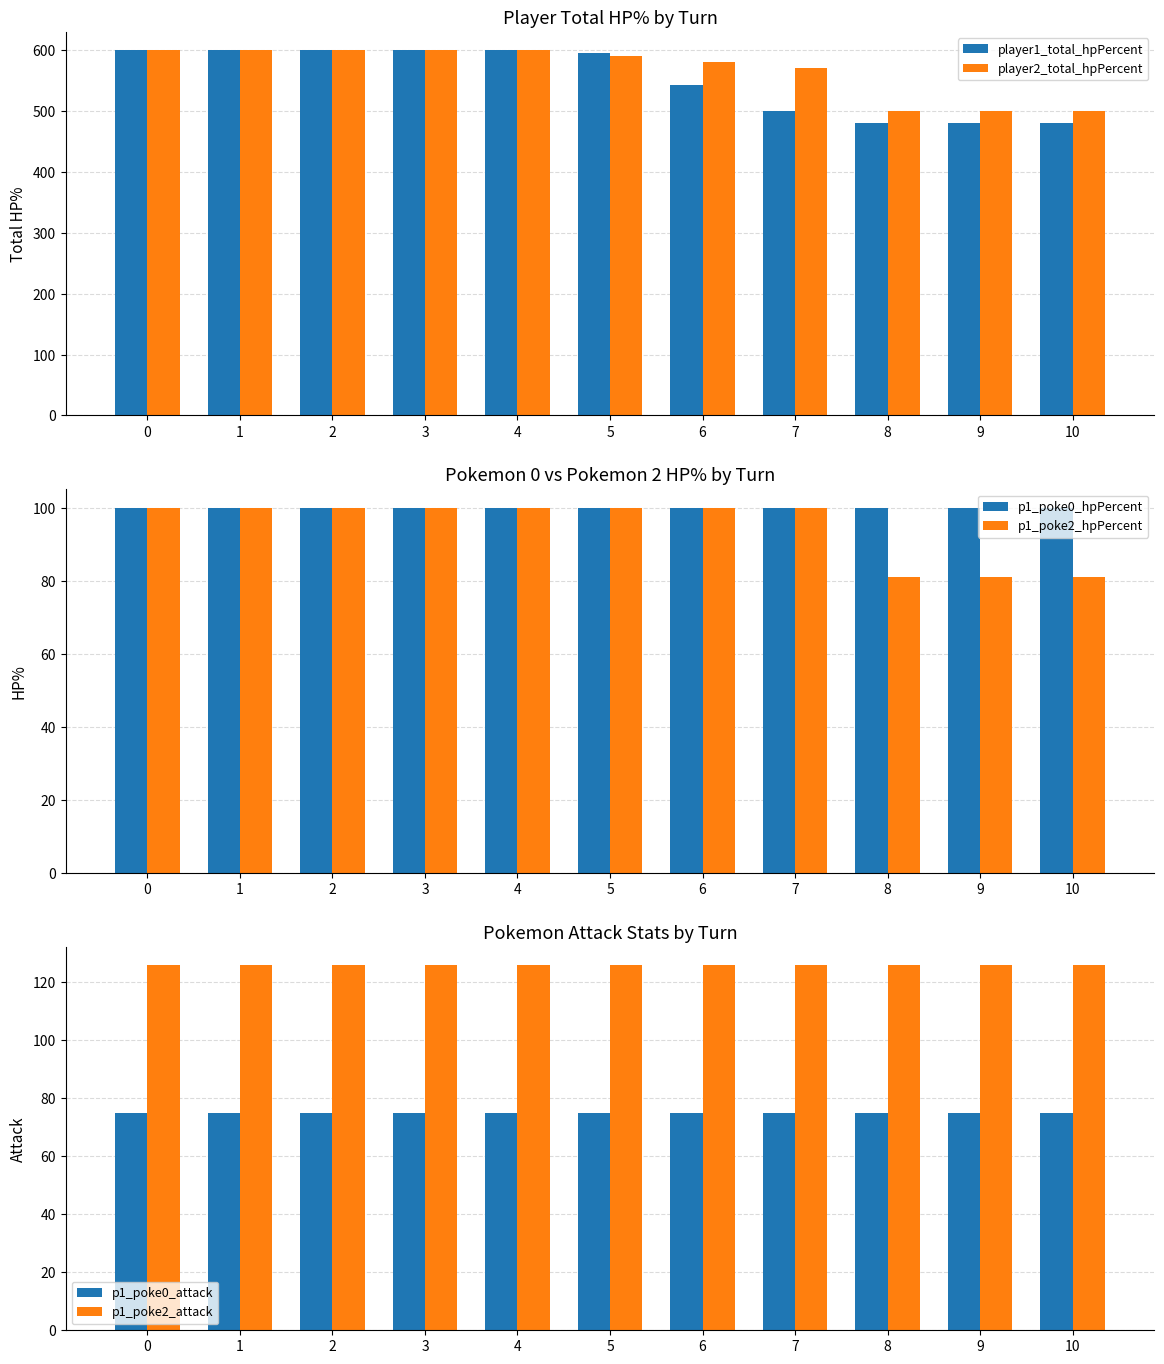

Rank the series by their maximum value, from highest to lowest.

player1_total_hpPercent, player2_total_hpPercent, p1_poke2_attack, p1_poke0_hpPercent, p1_poke2_hpPercent, p1_poke0_attack